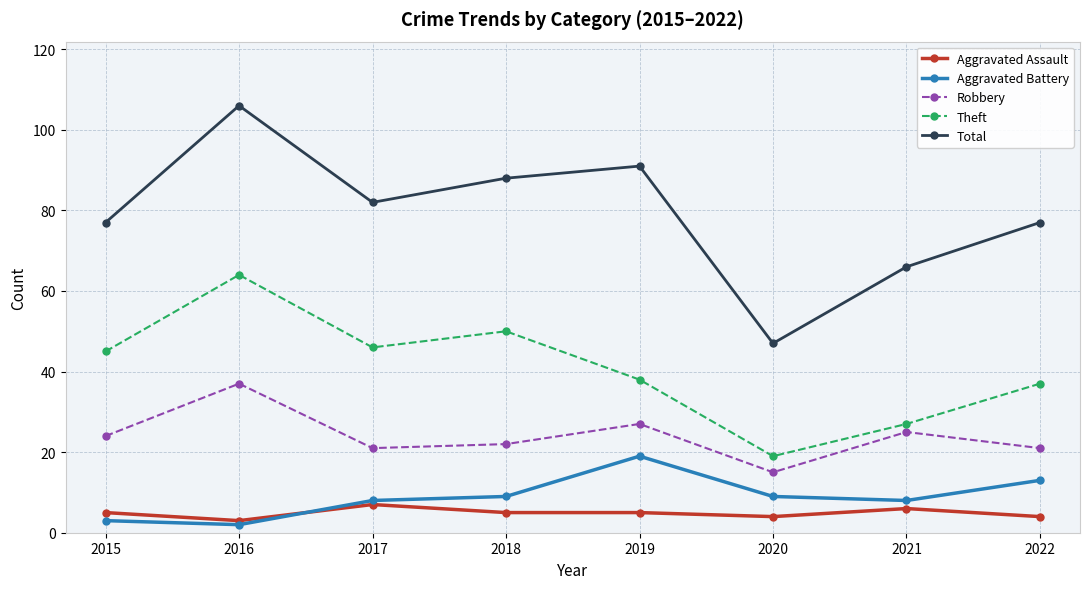

At which category does Aggravated Battery reach its first local valley?

2016